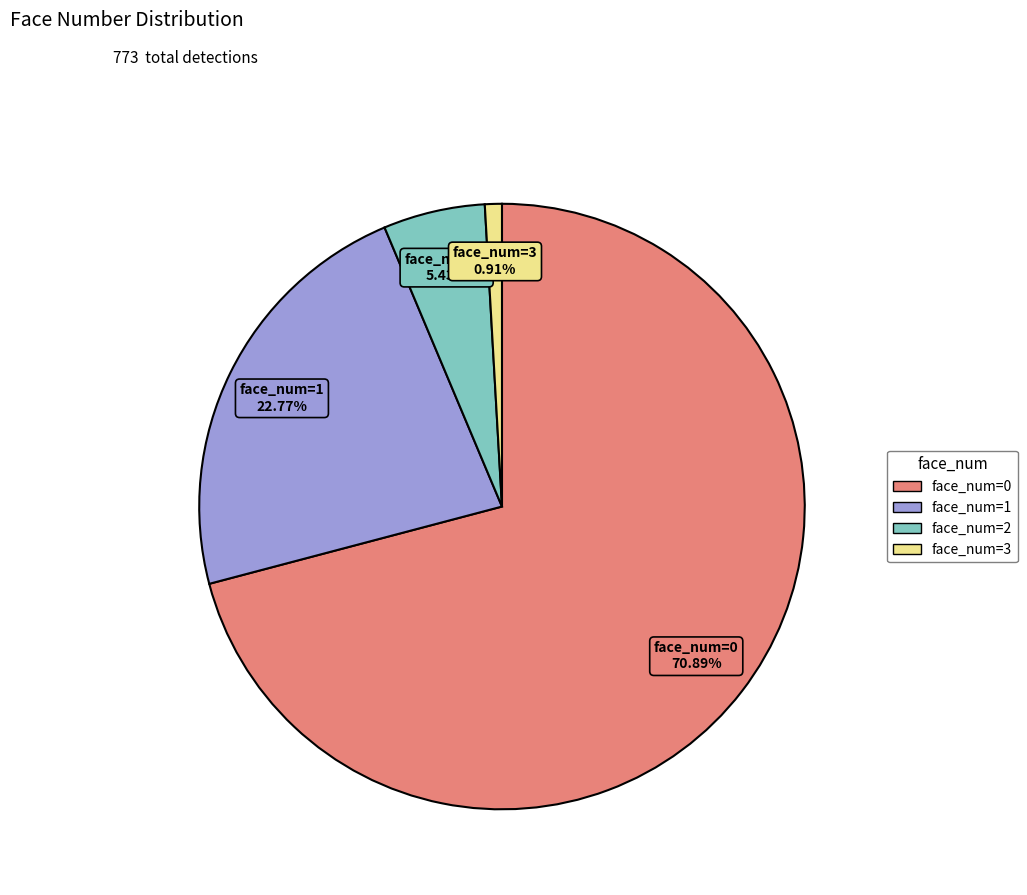

Rank the categories by value from lowest to highest.

face_num=3, face_num=2, face_num=1, face_num=0